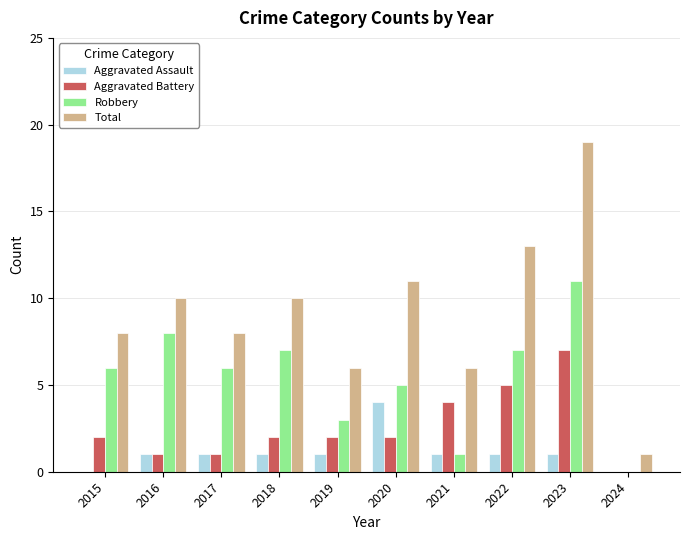

What is the total value across all series at 2023?

38